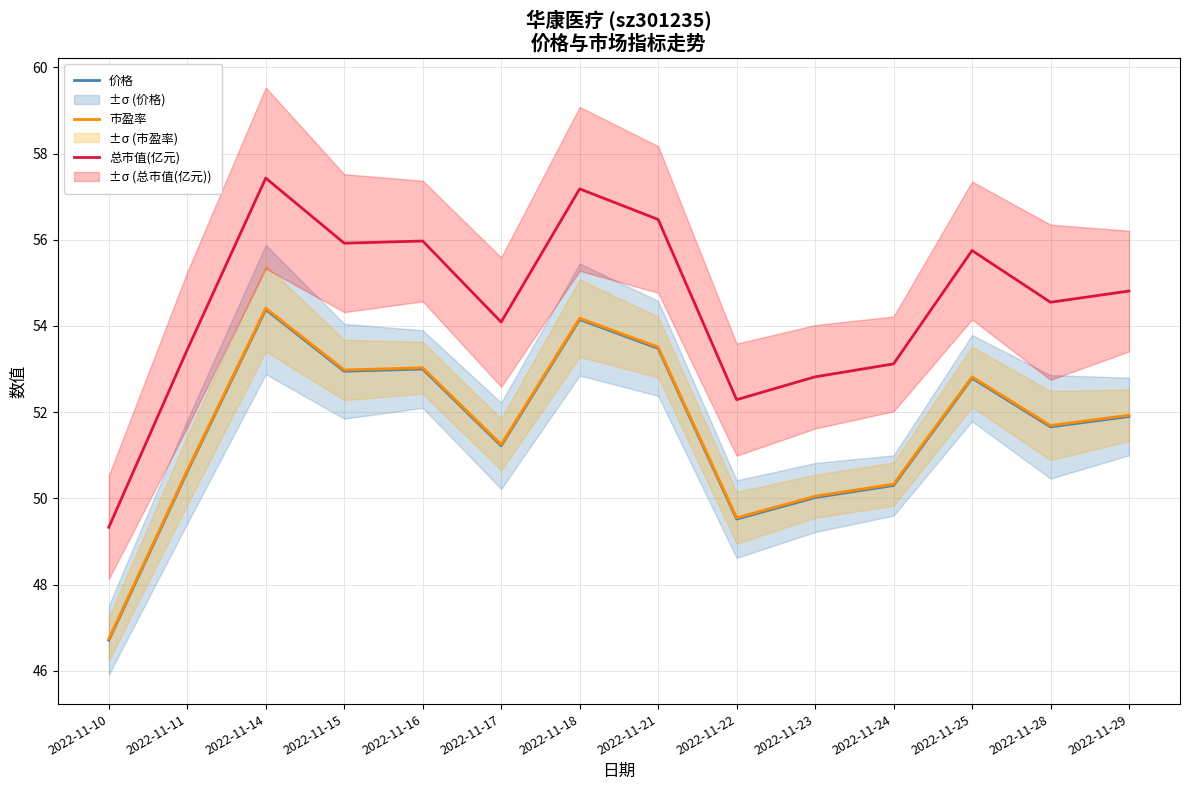

List the labels in order of 市盈率 value, largest first.

2022-11-14, 2022-11-18, 2022-11-21, 2022-11-16, 2022-11-15, 2022-11-25, 2022-11-29, 2022-11-28, 2022-11-17, 2022-11-11, 2022-11-24, 2022-11-23, 2022-11-22, 2022-11-10